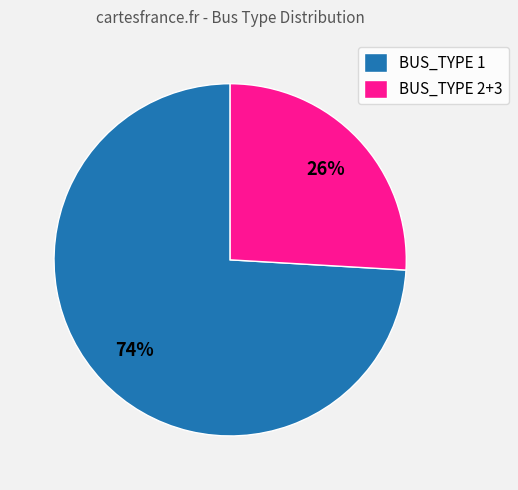

To the nearest percent, what percentage of the pie is BUS_TYPE 1?

74%